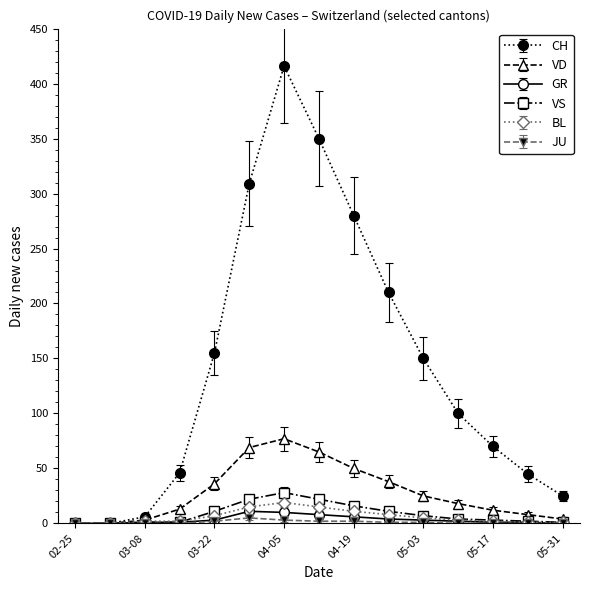

Which series has the widest spread of values?

CH